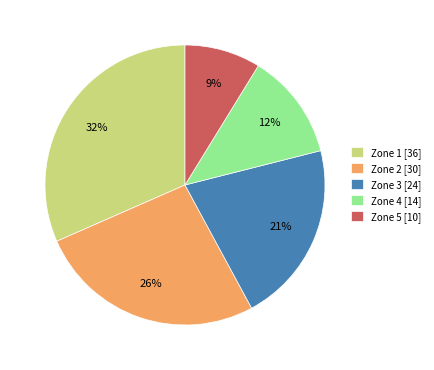

How many slices are in this pie chart?

5